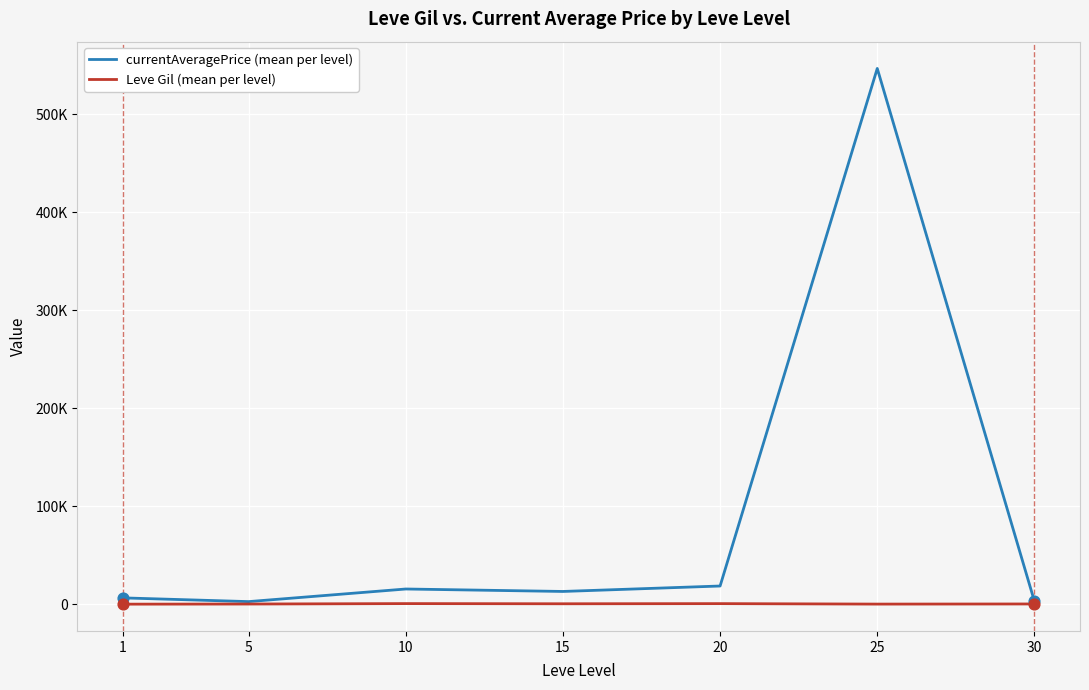

What are all the series names shown in the legend?

currentAveragePrice (mean per level), Leve Gil (mean per level)